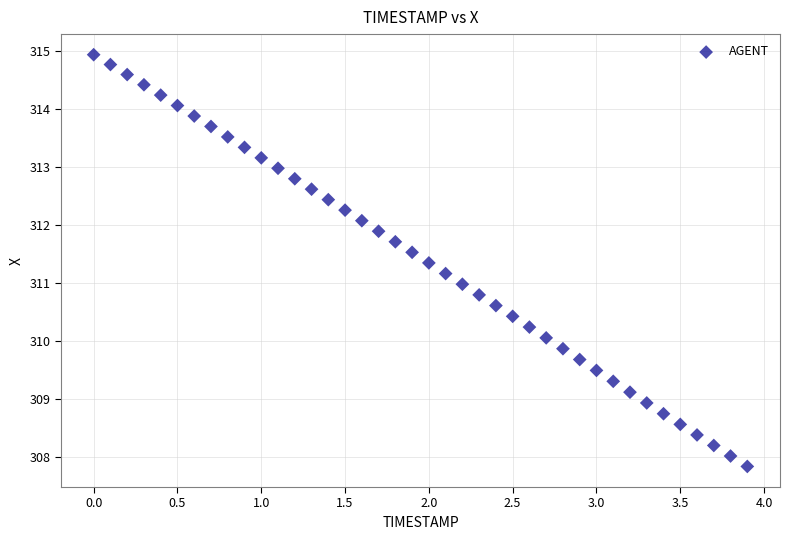

What is the range of Y values (max minus min)?

7.1